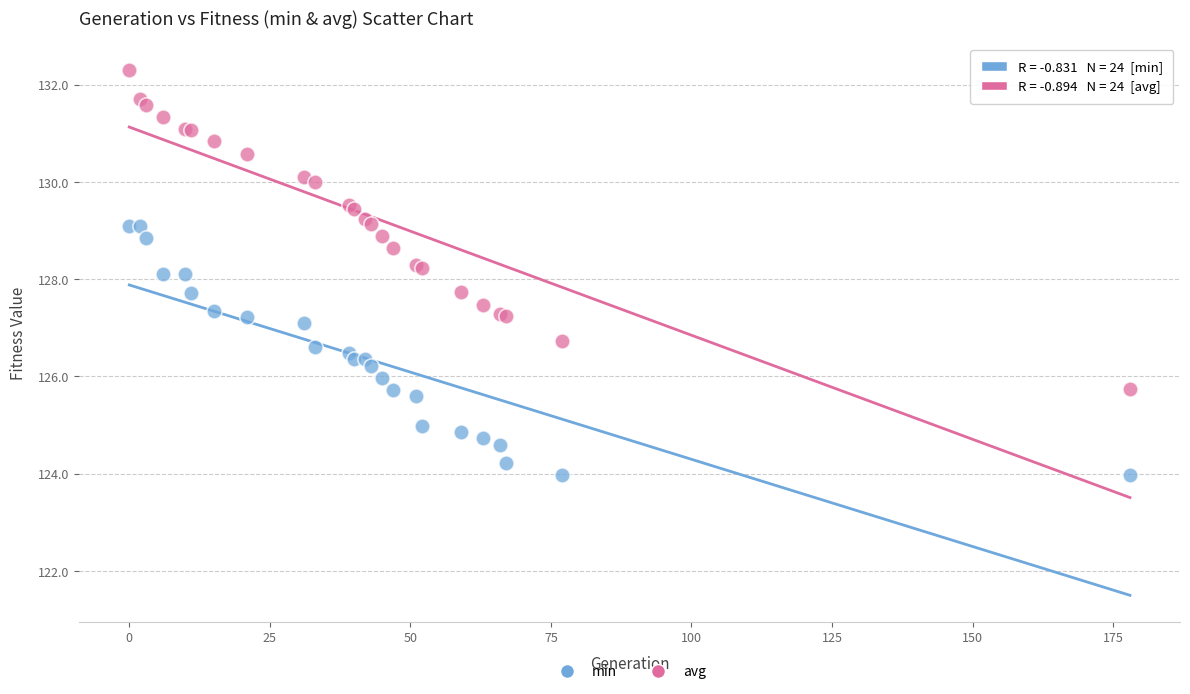

Which series has the widest spread of Y values?

avg